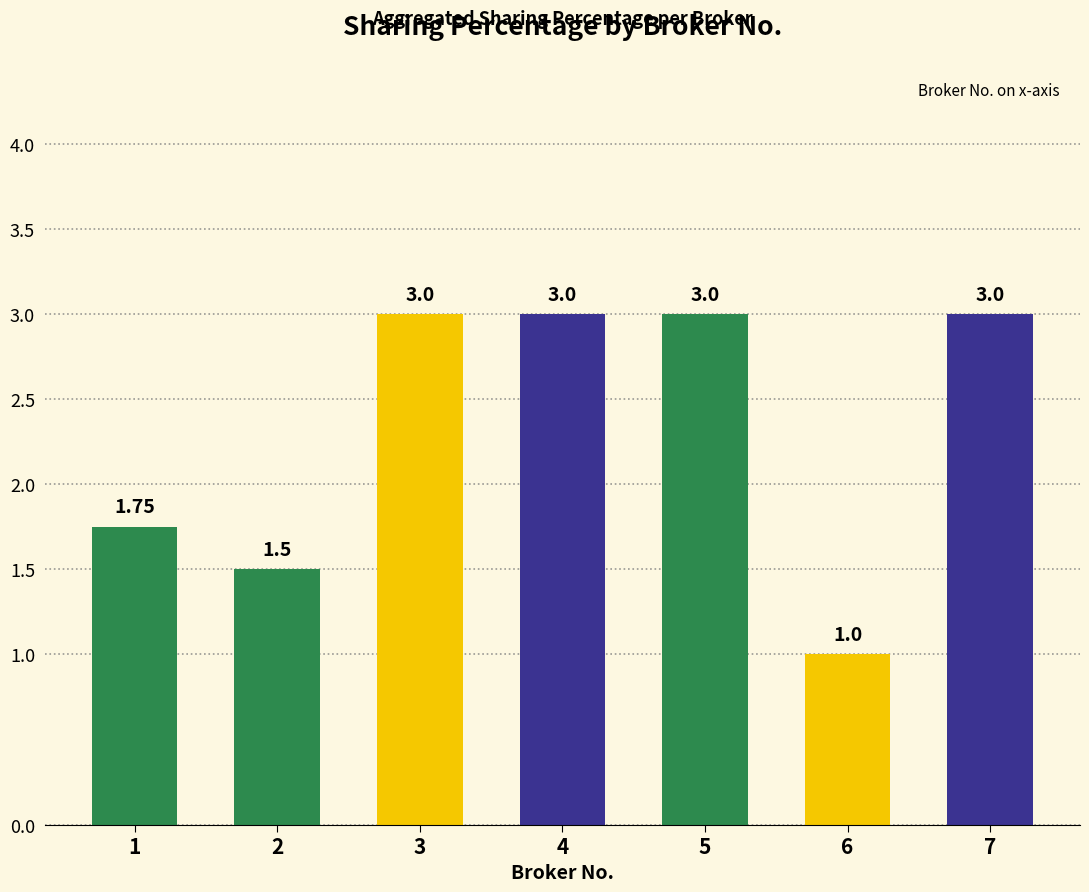

What is the value of the 4th bar from the left?

3.0